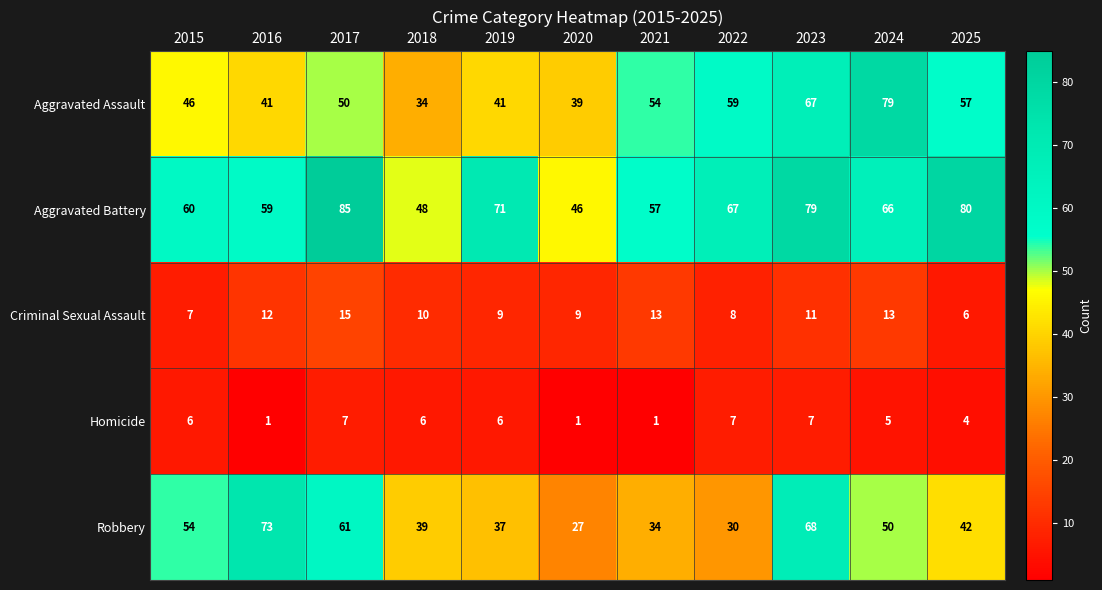

What value does the Aggravated Battery series have at 2024, to the nearest 5?

65